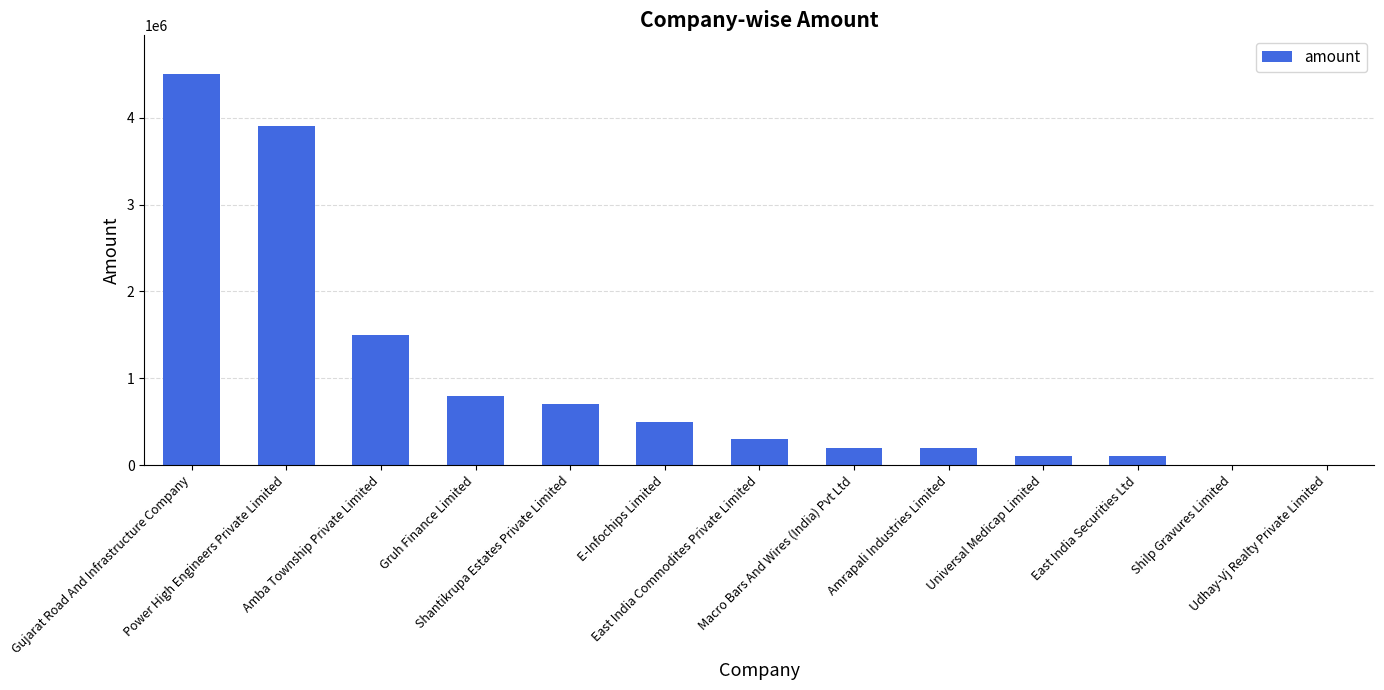

Reading left to right, what are all the values shown in this chart?

Gujarat Road And Infrastructure Company=4500000	Power High Engineers Private Limited=3900000	Amba Township Private Limited=1500000	Gruh Finance Limited=800000	Shantikrupa Estates Private Limited=700000	E-Infochips Limited=500000	East India Commodites Private Limited=300000	Macro Bars And Wires (India) Pvt Ltd=200000	Amrapali Industries Limited=200000	Universal Medicap Limited=100000	East India Securities Ltd=100000	Shilp Gravures Limited=0	Udhay-Vj Realty Private Limited=0